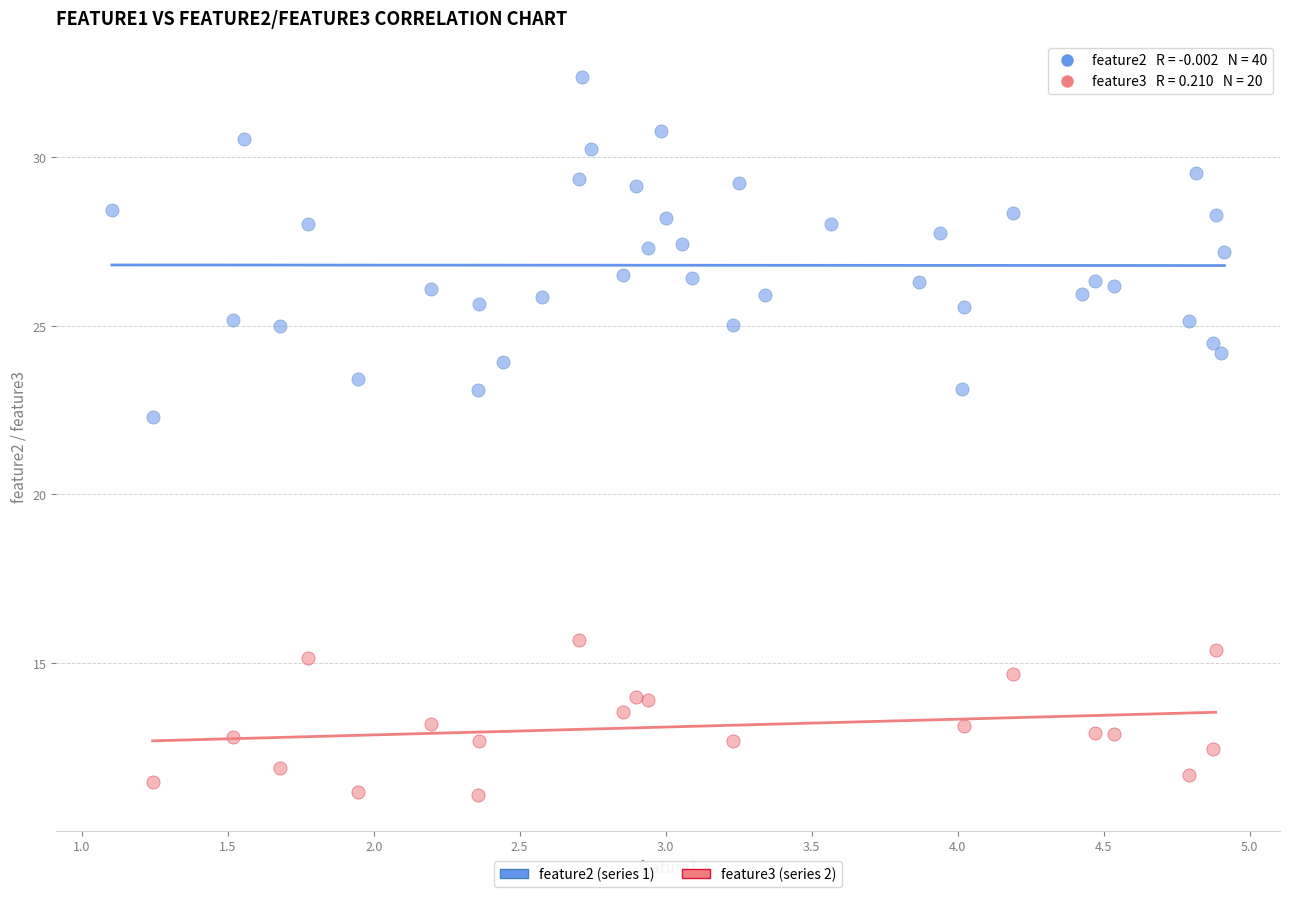

Which series has the widest spread of Y values?

feature2 (series 1)